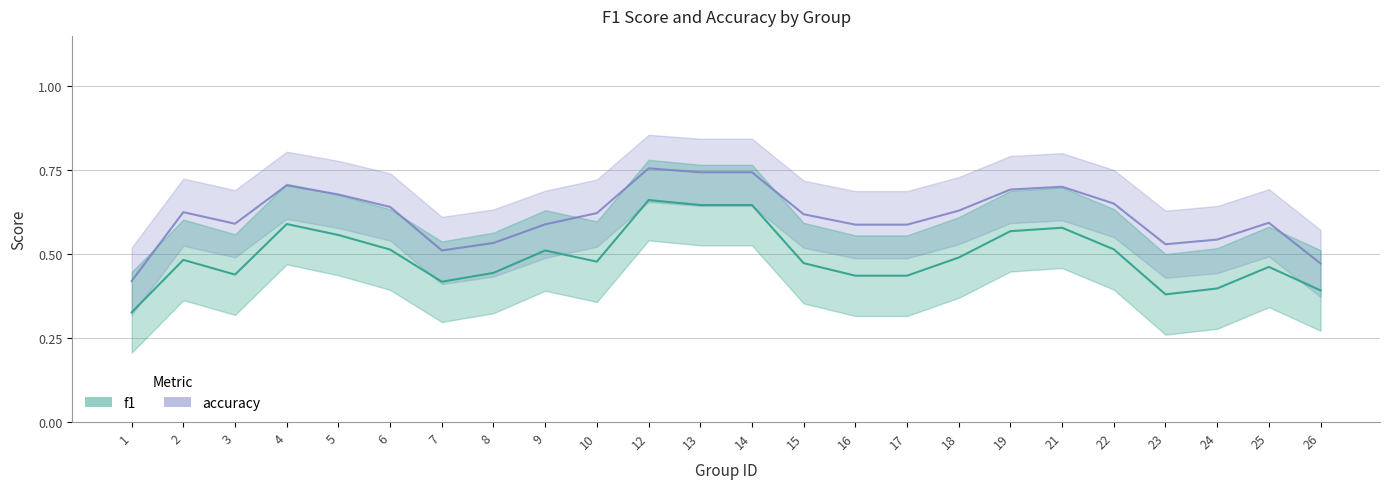

Which series has the largest total across all categories?

accuracy